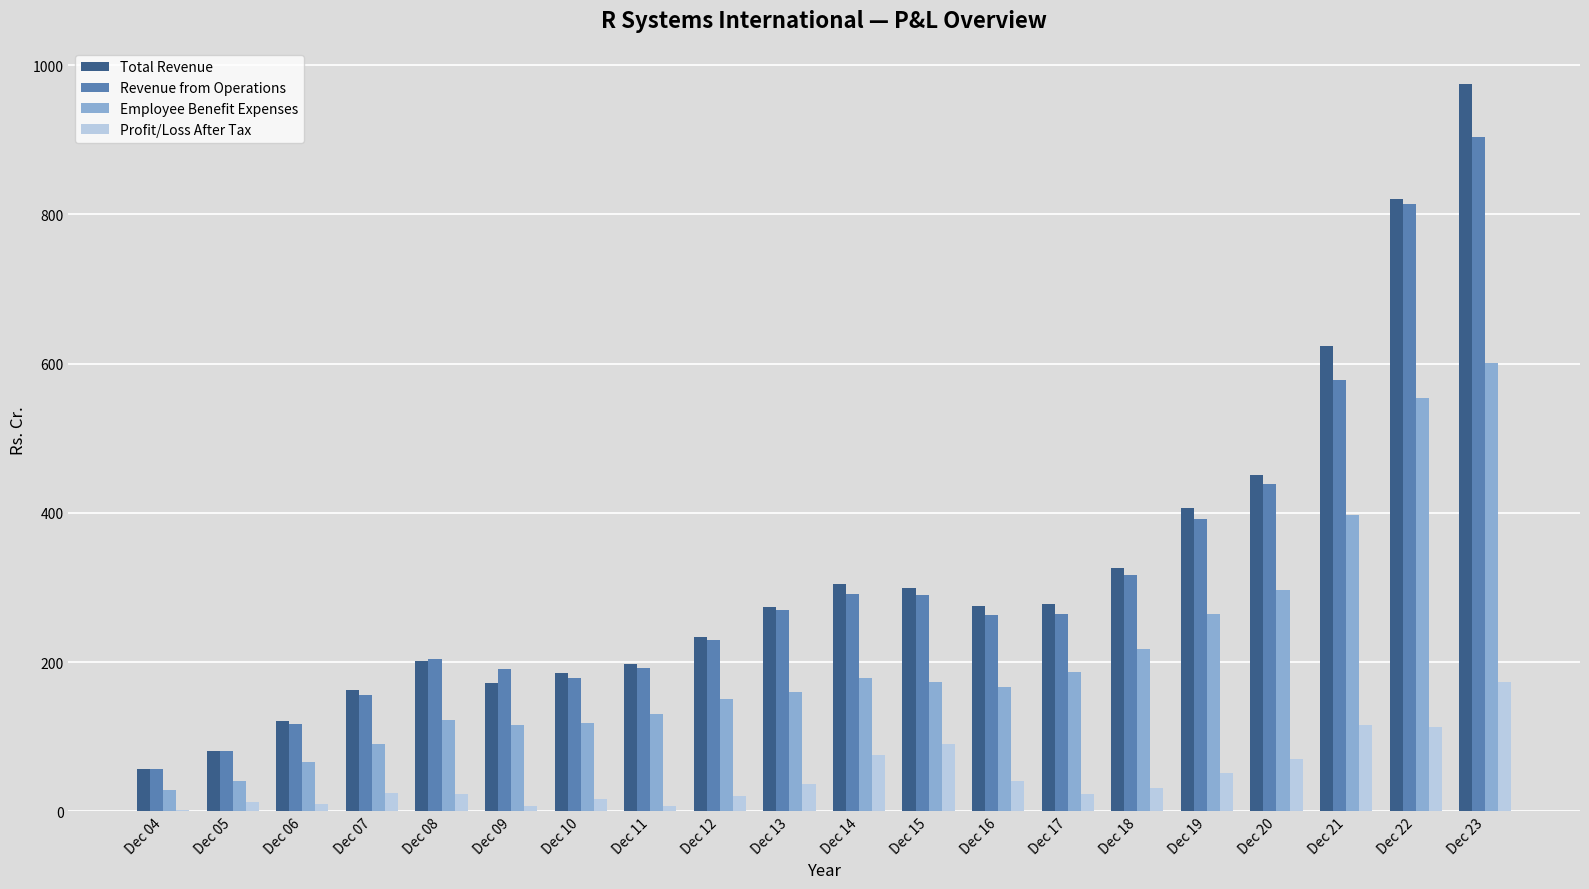

At which label is Total Revenue closest to 515?

Dec 20